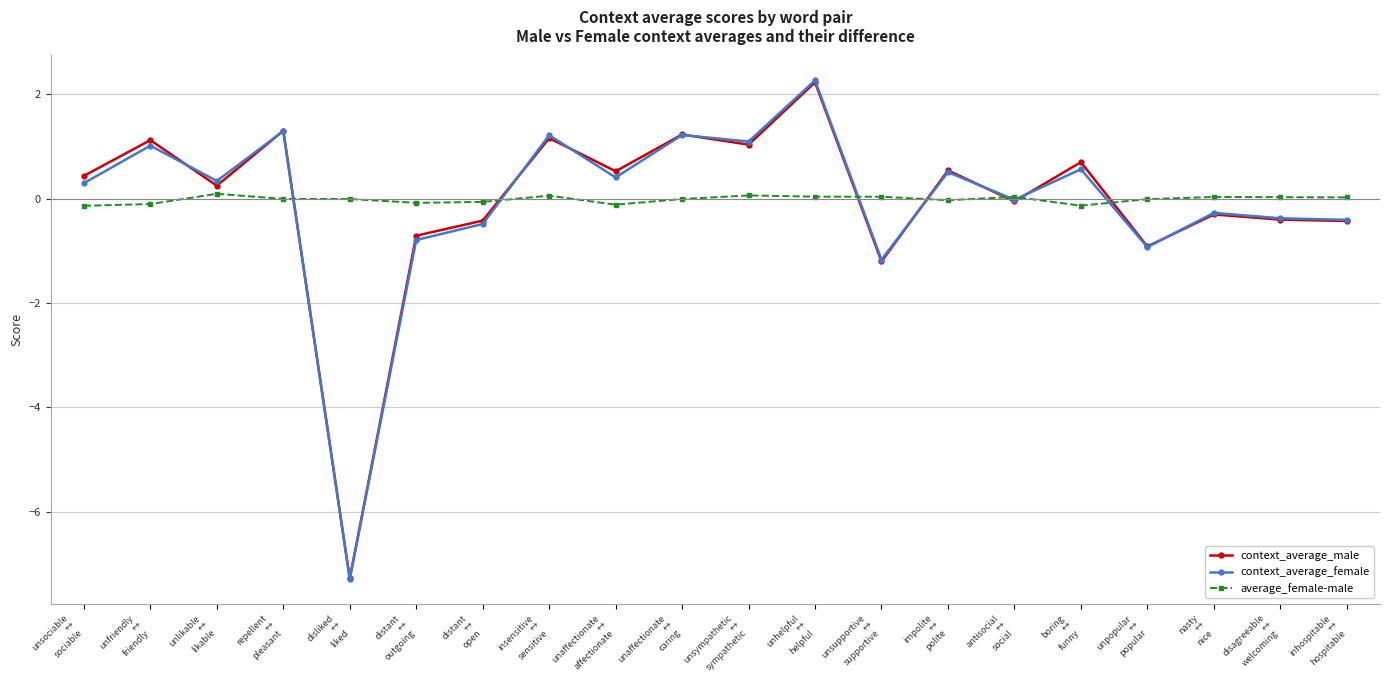

What is the minimum value shown in the chart?

-7.3